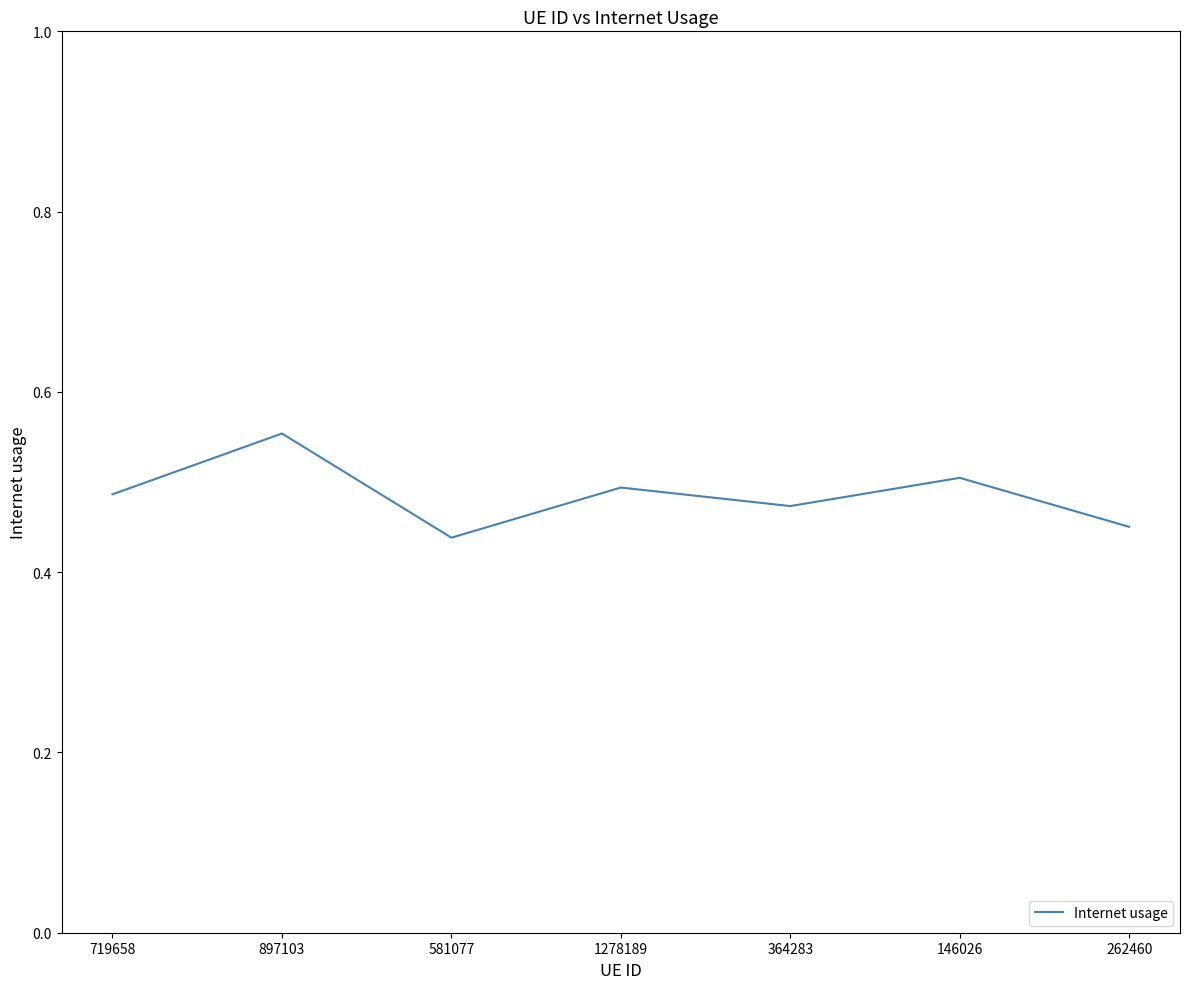

What position from the left is 719658?

1